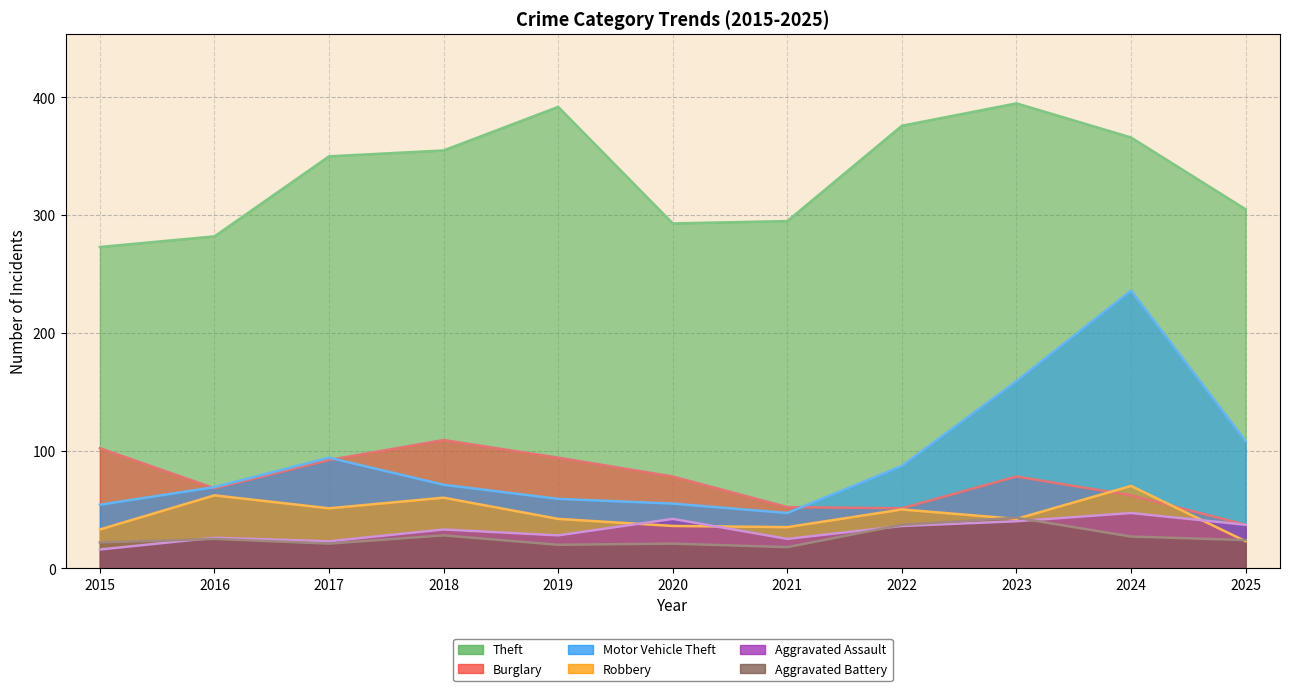

True or false: Aggravated Battery and Theft cross at least once.

False